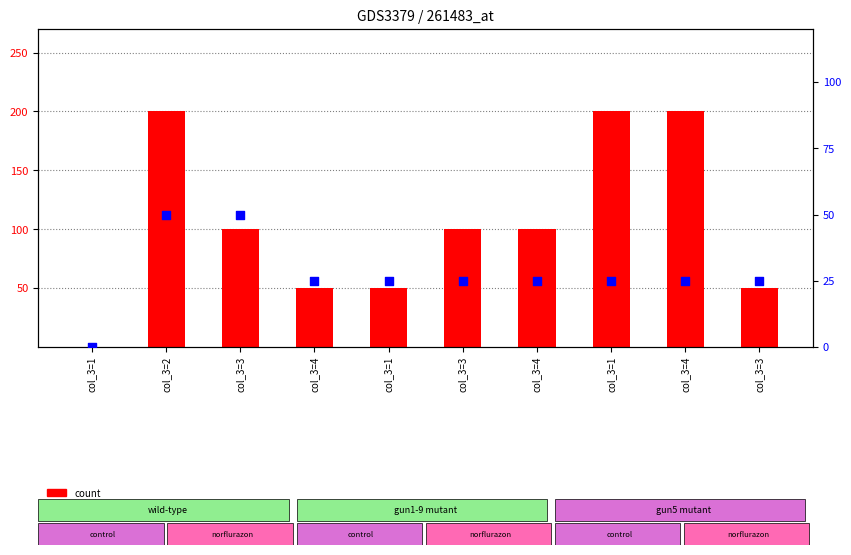

At how many categories does at least one series exceed 176?

3